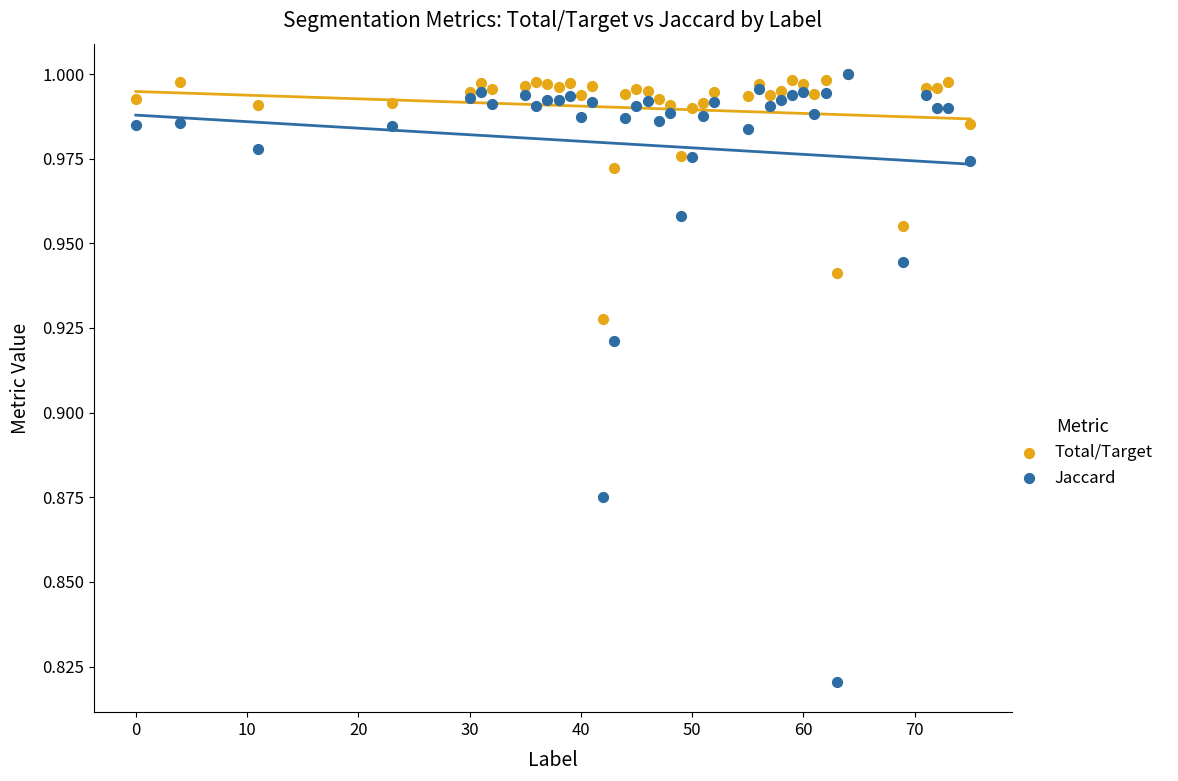

Which series contains the lowest Y value?

Jaccard